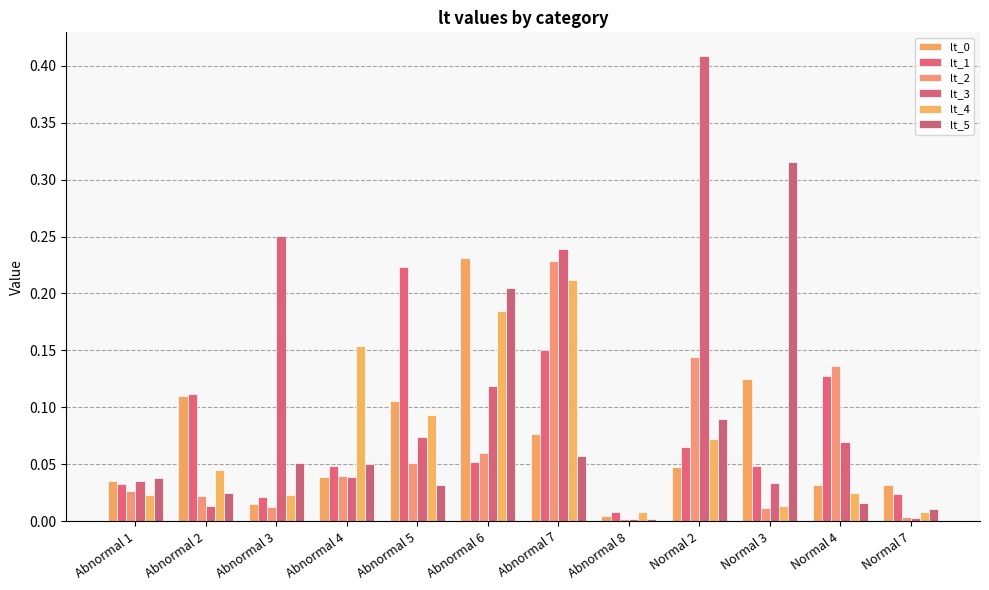

Is it true that lt_4 equals 0.1 at Normal 2?

False